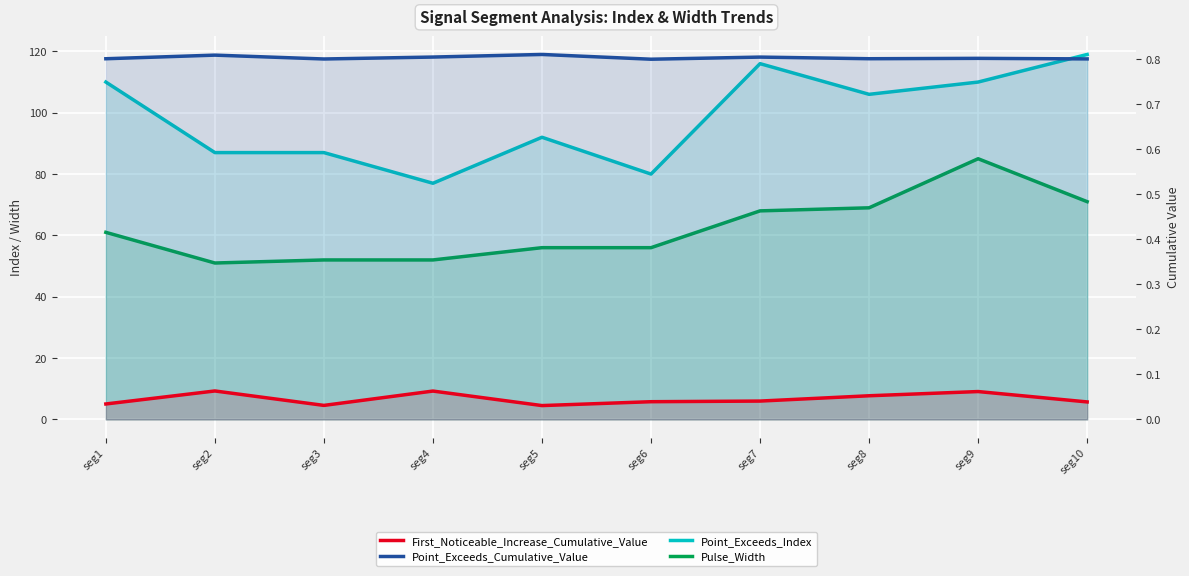

True or false: Point_Exceeds_Index has more than 2 interior local peaks.

False